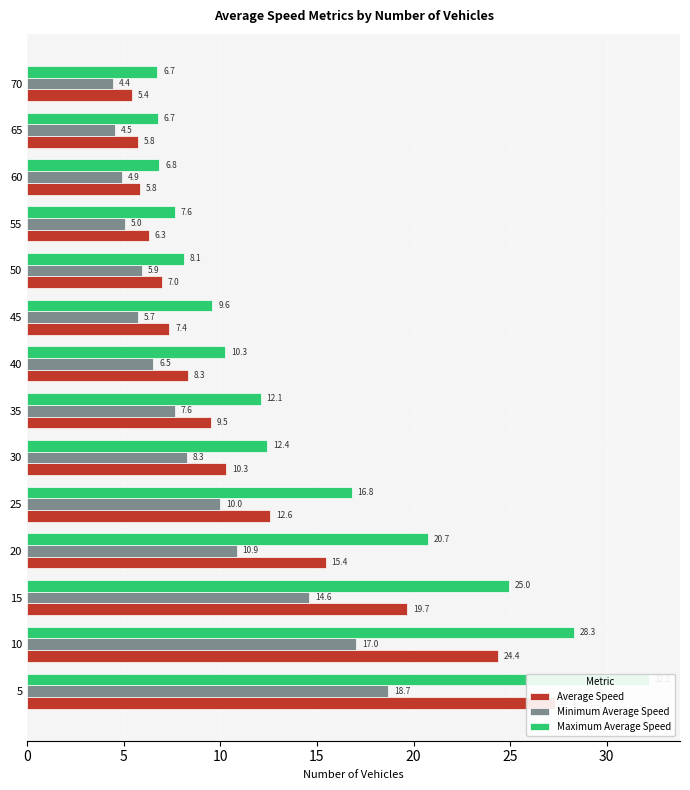

List the series in order of their peak value, highest first.

Maximum Average Speed, Average Speed, Minimum Average Speed